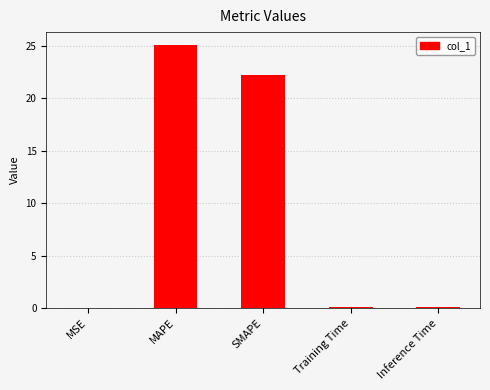

True or false: the data shows 25.0 at MAPE.

True